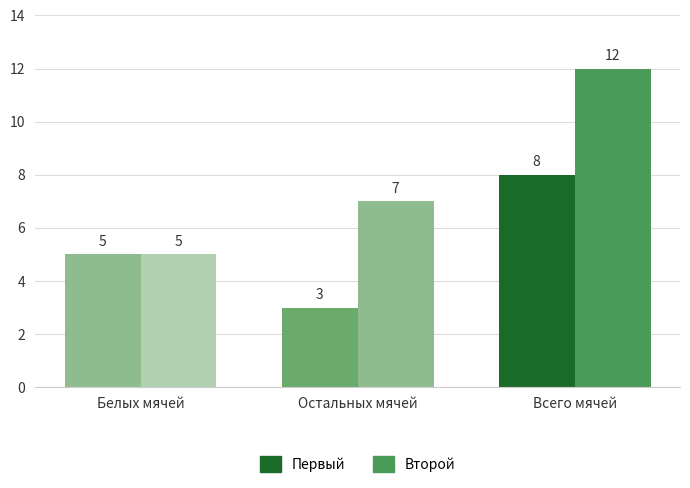

What is the minimum value for Второй?

5